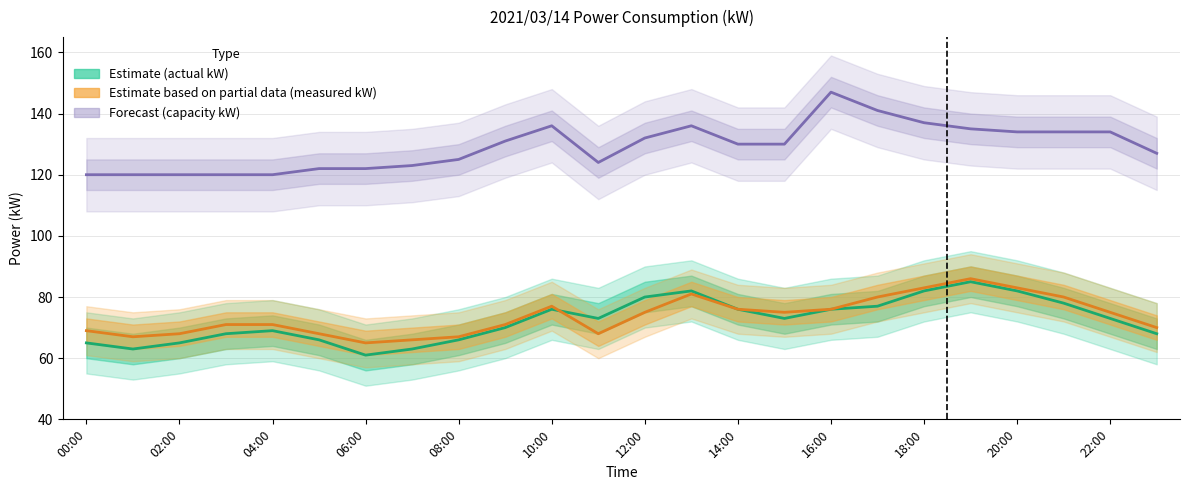

How many distinct data groups are displayed?

3